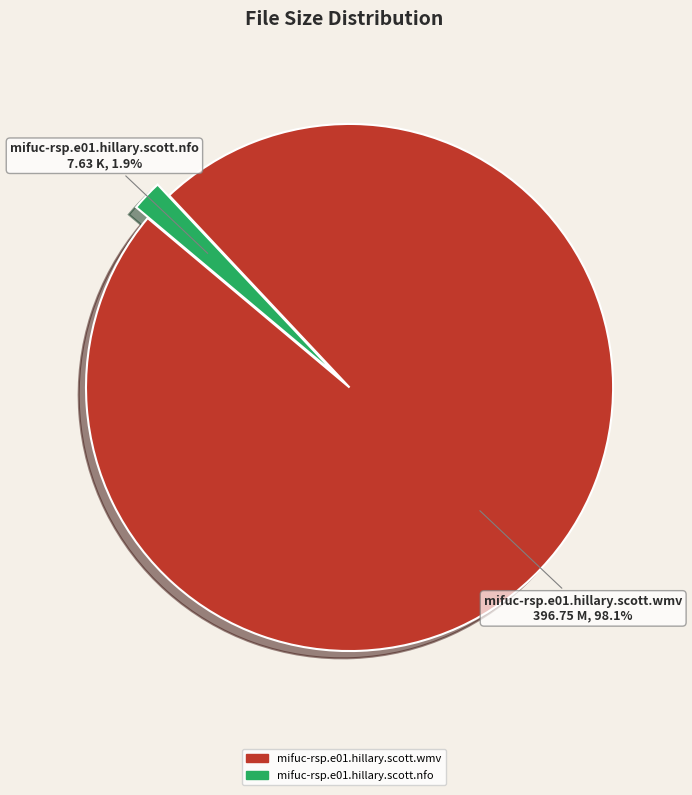

To the nearest percent, what is the average slice percentage?

50%